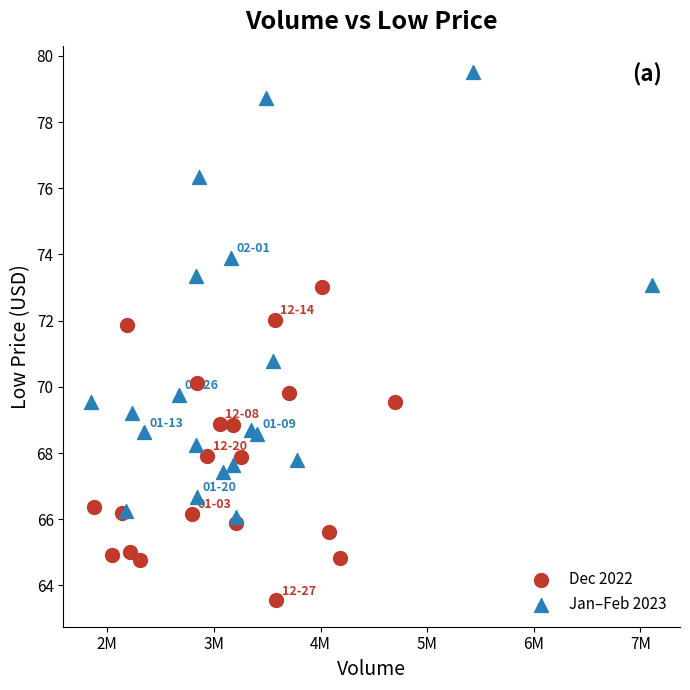

Which series contains the highest Y value?

Jan–Feb 2023